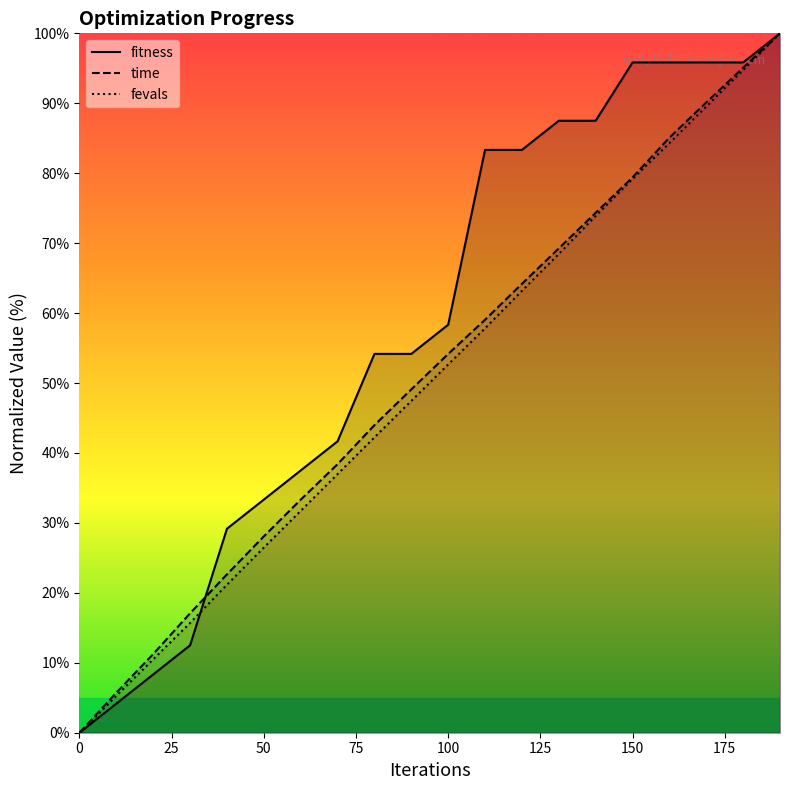

Reading right to left, list all the values displayed in this chart.

fitness: 100.0	95.8	95.8	95.8	95.8	87.5	87.5	83.3	83.3	58.3	54.2	54.2	41.7	37.5	33.3	29.2	12.5	8.3	4.2	0.0
time: 100.0	95.1	90.1	85.1	79.4	74.3	69.2	64.2	59.0	54.2	49.1	44.0	38.4	33.3	28.1	22.6	17.1	11.3	5.7	0.0
fevals: 100.0	94.8	89.5	84.3	79.2	73.9	68.5	63.2	57.8	52.7	47.4	42.2	37.0	31.7	26.5	21.2	15.7	10.5	5.3	0.0